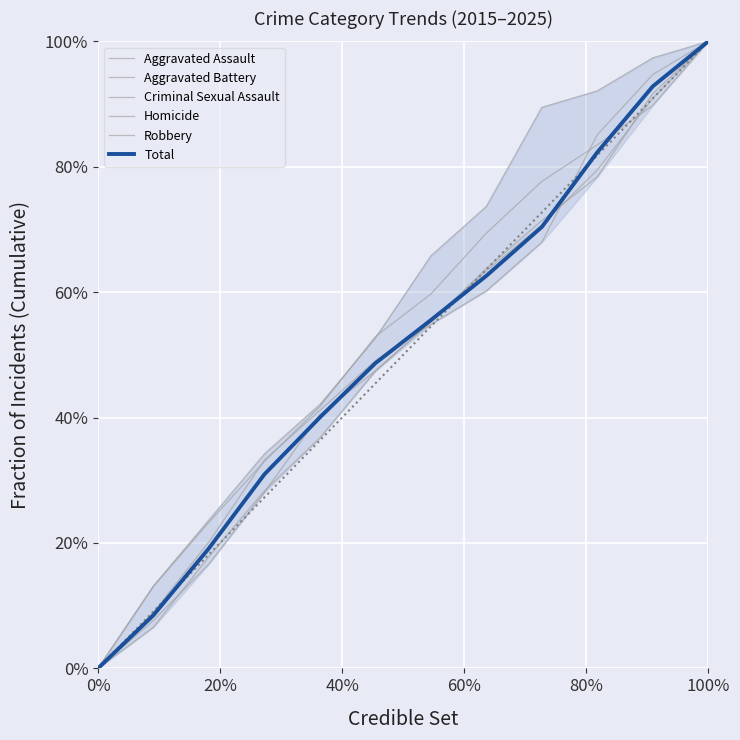

Which series has the largest total across all categories?

Homicide